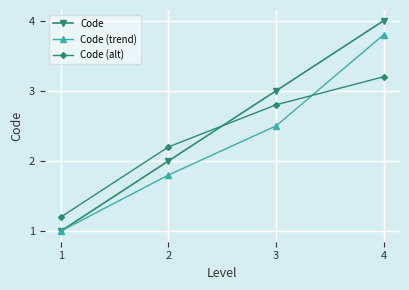

What is the smallest value displayed?

1.0